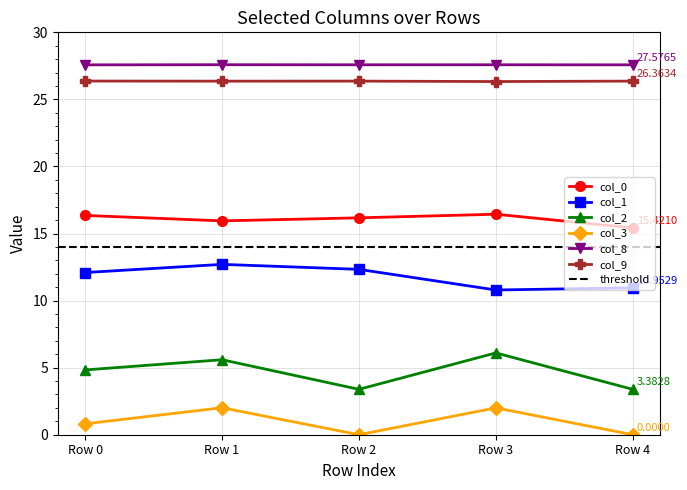

What is the sum of the col_3 values at Row 2 and Row 1?

2.0